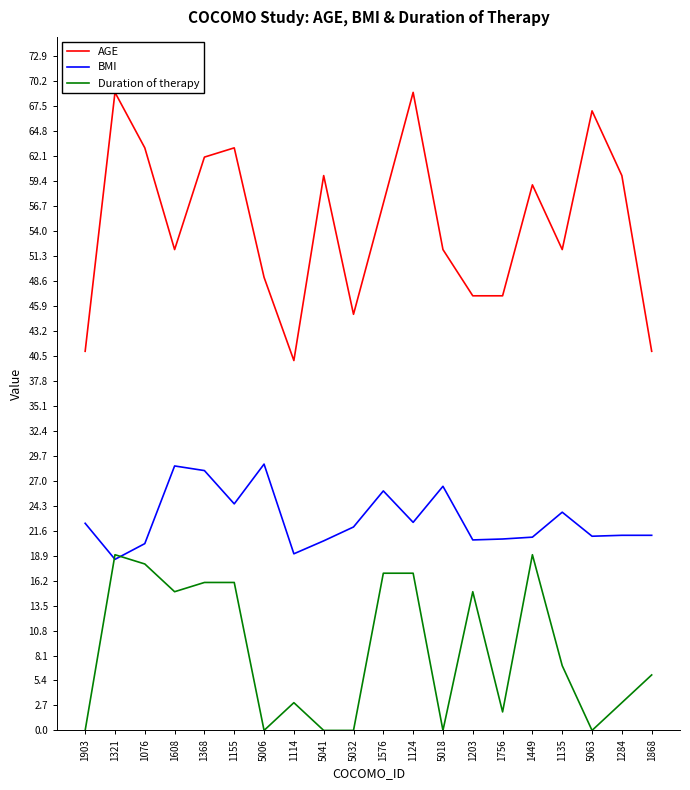

Rank the categories by Duration of therapy value from highest to lowest.

1321, 1449, 1076, 1576, 1124, 1368, 1155, 1608, 1203, 1135, 1868, 1114, 1284, 1756, 1903, 5006, 5041, 5032, 5018, 5063